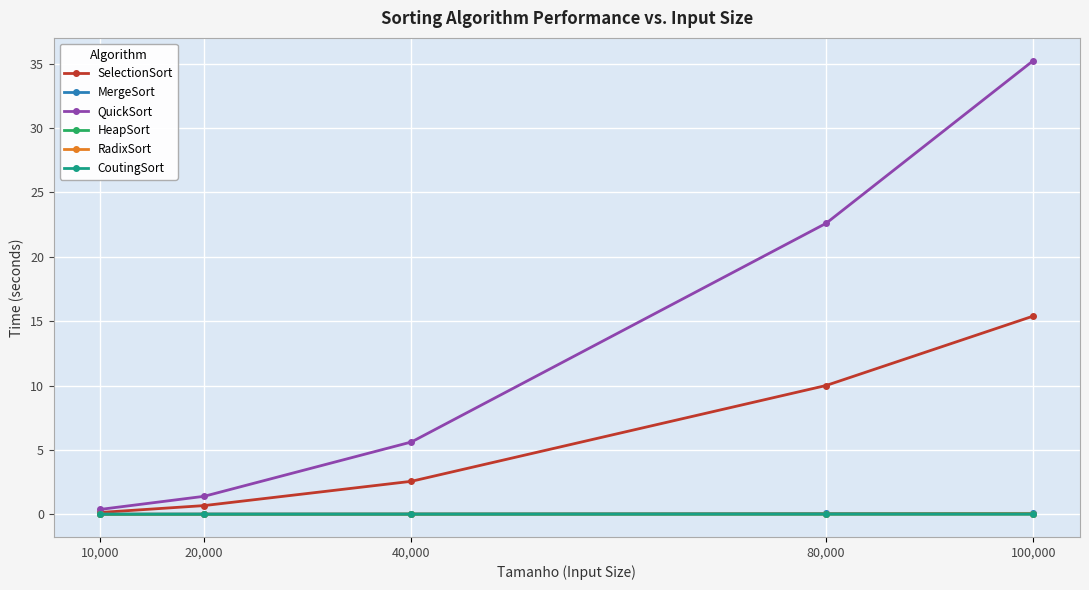

True or false: QuickSort has a value of 0.4 at 10,000.

True